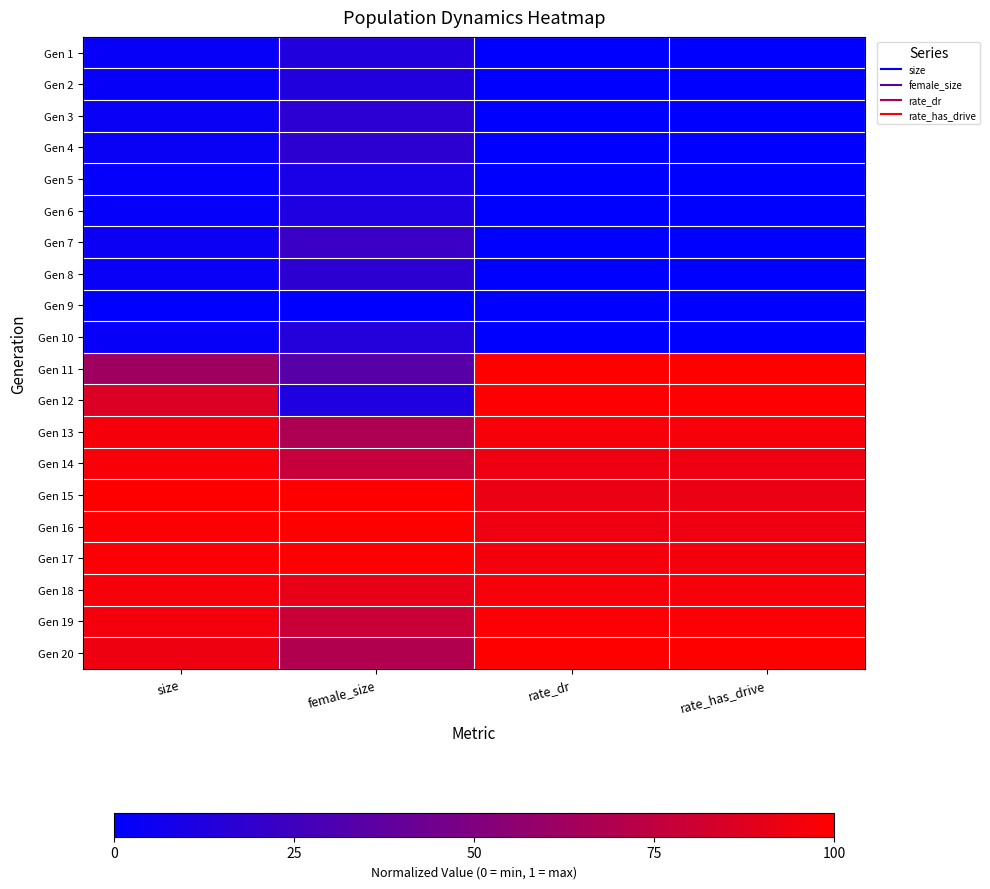

Reading right to left, what are all the values shown in this chart?

Gen 1: rate_has_drive=0.0	rate_dr=0.0	female_size=0.1	size=0.0
Gen 2: rate_has_drive=0.0	rate_dr=0.0	female_size=0.1	size=0.0
Gen 3: rate_has_drive=0.0	rate_dr=0.0	female_size=0.2	size=0.0
Gen 4: rate_has_drive=0.0	rate_dr=0.0	female_size=0.2	size=0.0
Gen 5: rate_has_drive=0.0	rate_dr=0.0	female_size=0.1	size=0.0
Gen 6: rate_has_drive=0.0	rate_dr=0.0	female_size=0.1	size=0.0
Gen 7: rate_has_drive=0.0	rate_dr=0.0	female_size=0.2	size=0.0
Gen 8: rate_has_drive=0.0	rate_dr=0.0	female_size=0.2	size=0.0
Gen 9: rate_has_drive=0.0	rate_dr=0.0	female_size=0.0	size=0.0
Gen 10: rate_has_drive=0.0	rate_dr=0.0	female_size=0.1	size=0.0
Gen 11: rate_has_drive=1.0	rate_dr=1.0	female_size=0.3	size=0.6
Gen 12: rate_has_drive=1.0	rate_dr=1.0	female_size=0.1	size=0.9
Gen 13: rate_has_drive=1.0	rate_dr=1.0	female_size=0.7	size=1.0
Gen 14: rate_has_drive=0.9	rate_dr=0.9	female_size=0.8	size=1.0
Gen 15: rate_has_drive=0.9	rate_dr=0.9	female_size=1.0	size=1.0
Gen 16: rate_has_drive=0.9	rate_dr=0.9	female_size=1.0	size=1.0
Gen 17: rate_has_drive=0.9	rate_dr=0.9	female_size=1.0	size=1.0
Gen 18: rate_has_drive=1.0	rate_dr=1.0	female_size=0.9	size=1.0
Gen 19: rate_has_drive=1.0	rate_dr=1.0	female_size=0.8	size=1.0
Gen 20: rate_has_drive=1.0	rate_dr=1.0	female_size=0.7	size=0.9